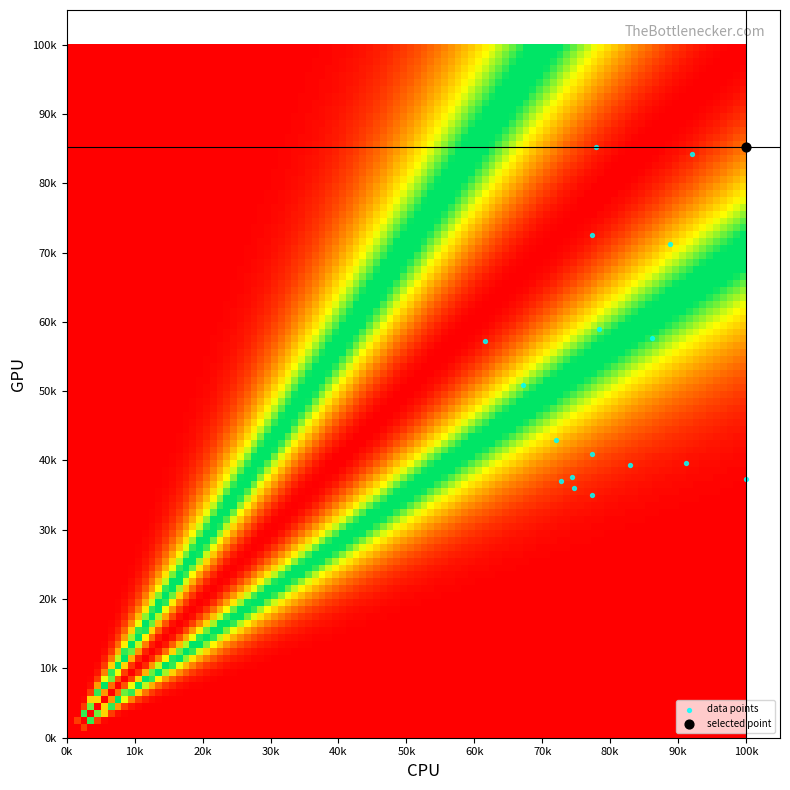

What are all the series names shown in the legend?

data points, selected point